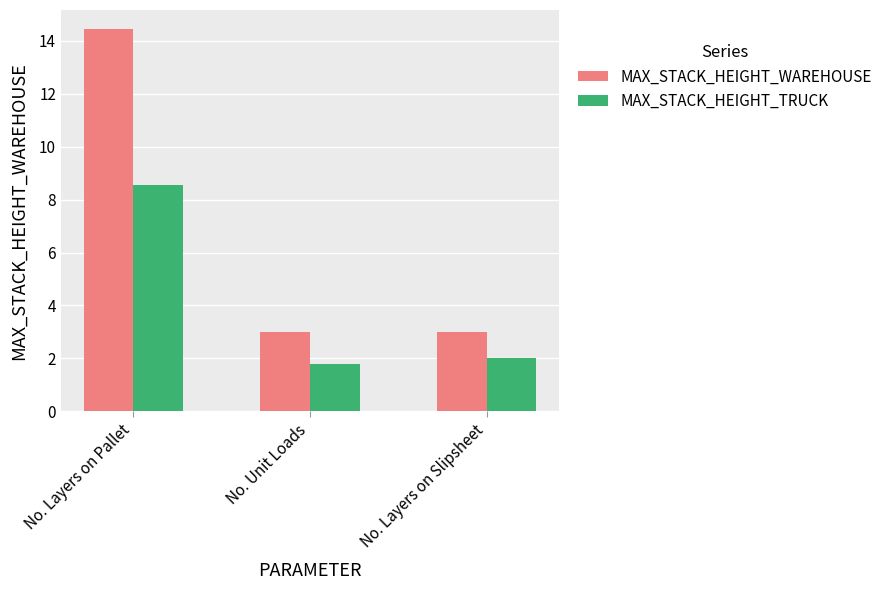

At which category is the sum across all series the highest?

No. Layers on Pallet